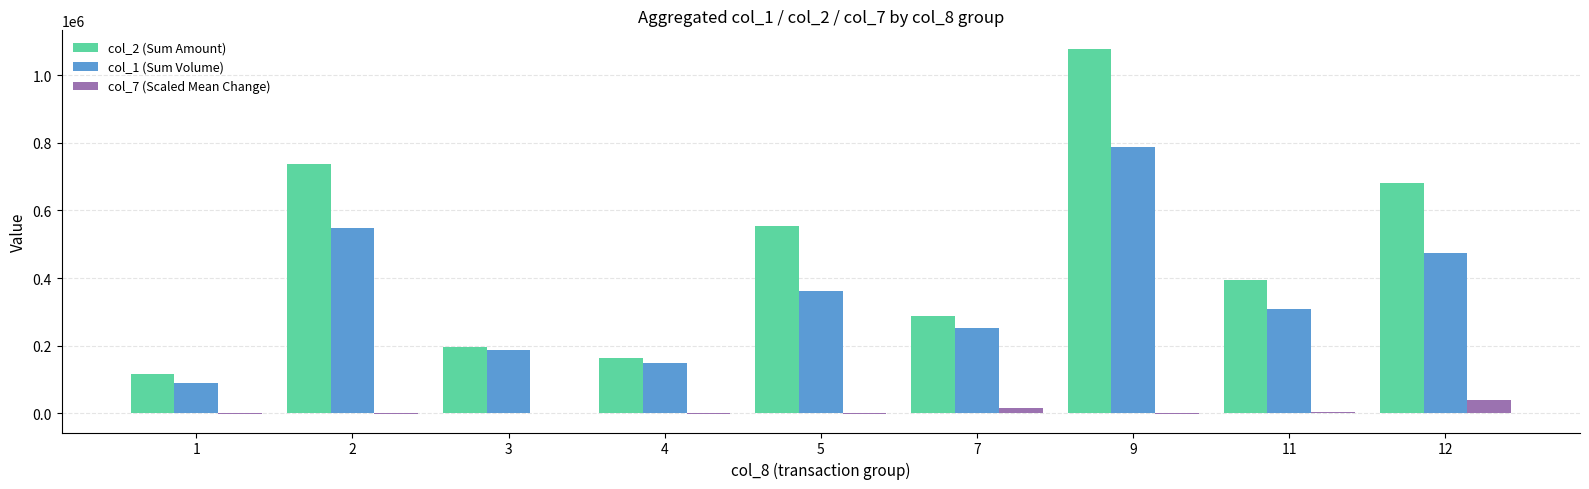

Which series has the largest total across all categories?

col_2 (Sum Amount)